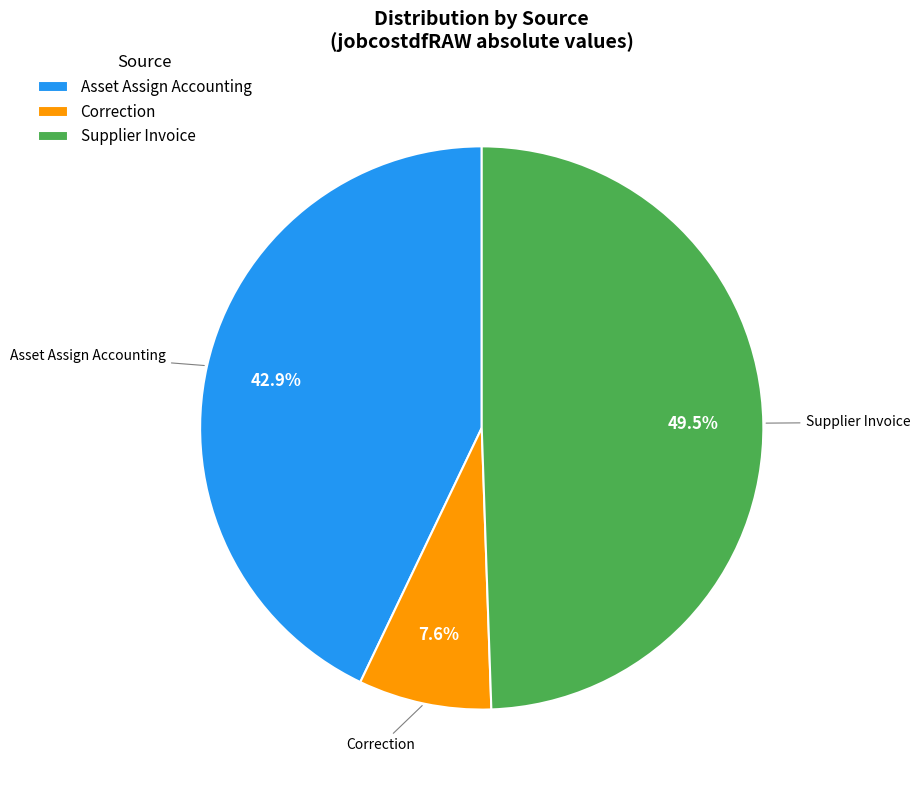

How many slices are in this pie chart?

3